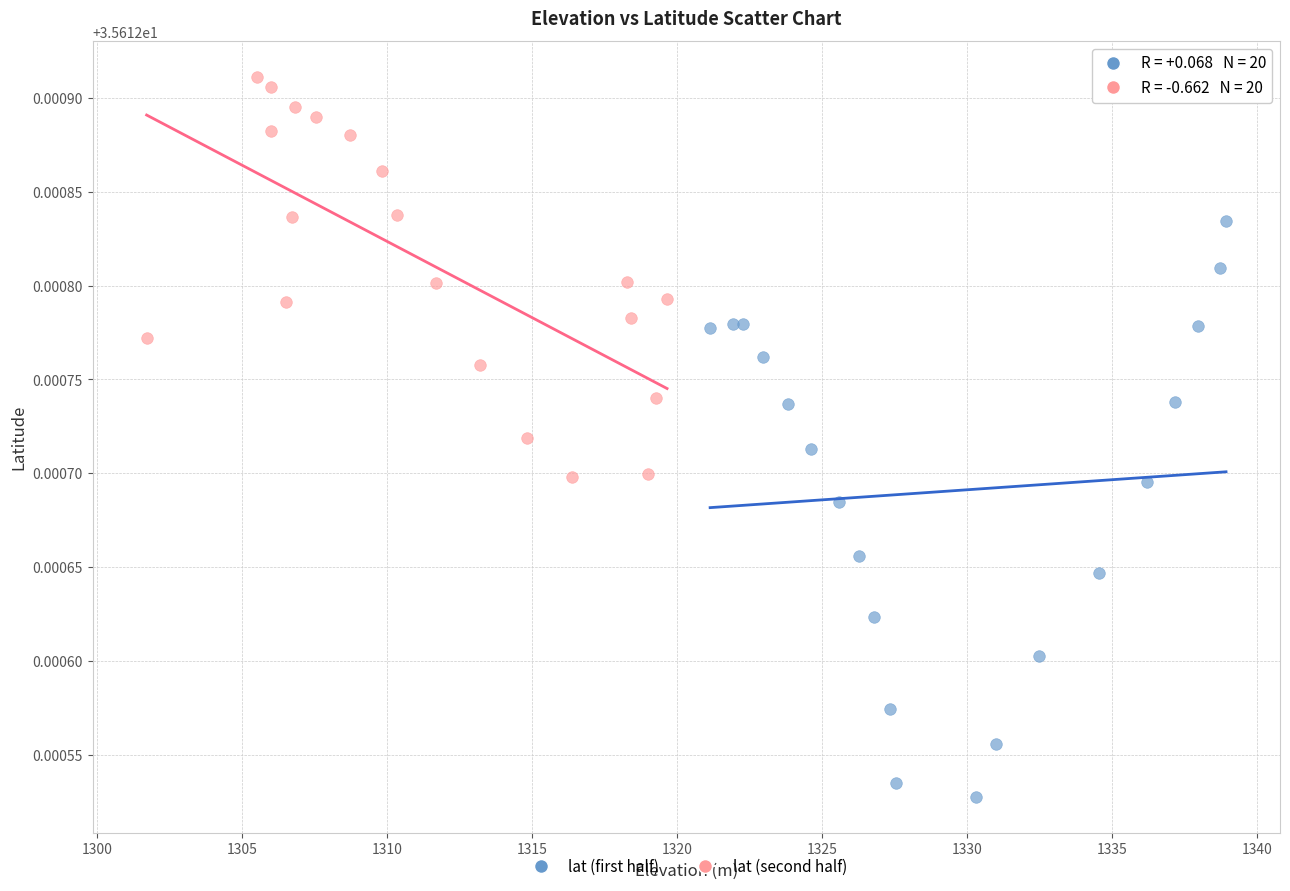

Which series contains the lowest Y value?

lat (first half)